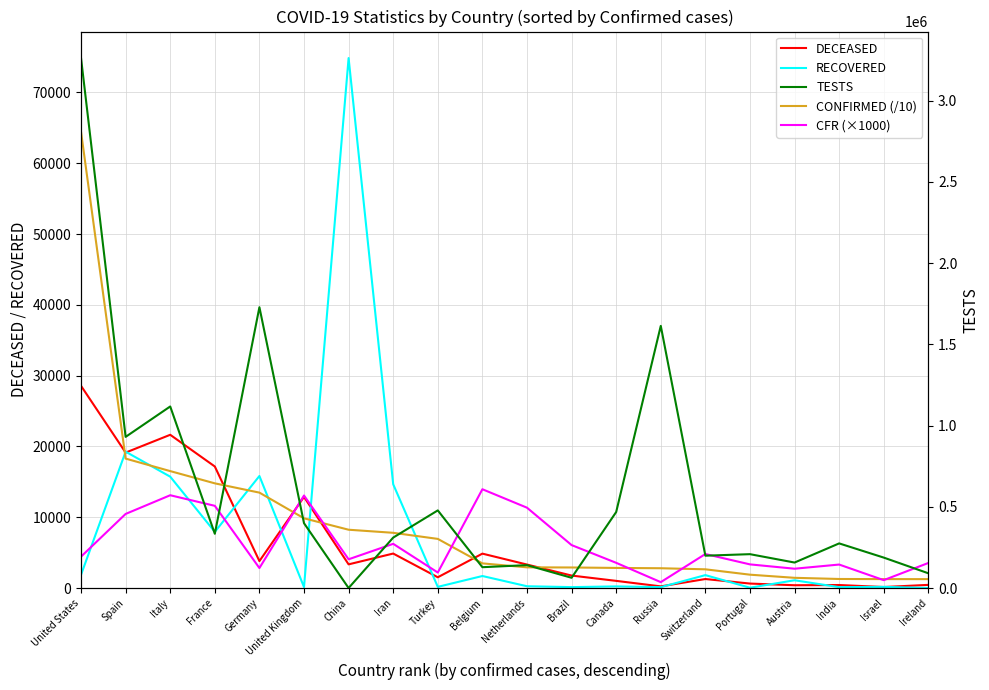

Reading left to right, transcribe all the data shown in this chart.

DECEASED: United States=28559.0	Spain=19130.0	Italy=21645.0	France=17167.0	Germany=3804.0	United Kingdom=12868.0	China=3342.0	Iran=4869.0	Turkey=1518.0	Belgium=4857.0	Netherlands=3315.0	Brazil=1760.0	Canada=1010.0	Russia=232.0	Switzerland=1269.0	Portugal=629.0	Austria=393.0	India=423.0	Israel=140.0	Ireland=444.0
RECOVERED: United States=1868.0	Spain=19259.0	Italy=15729.0	France=7928.0	Germany=15824.0	United Kingdom=135.0	China=74862.0	Iran=14656.0	Turkey=162.0	Belgium=1696.0	Netherlands=250.0	Brazil=127.0	Canada=228.0	Russia=121.0	Switzerland=1823.0	Portugal=43.0	Austria=1095.0	India=123.0	Israel=163.0	Ireland=5.0
CONFIRMED (/10): United States=64441.7	Spain=18281.6	Italy=16515.5	France=14786.3	Germany=13475.3	United Kingdom=9847.6	China=8234.1	Iran=7799.5	Turkey=6939.2	Belgium=3480.9	Netherlands=2921.4	Brazil=2901.5	Canada=2837.9	Russia=2793.8	Switzerland=2642.2	Portugal=1884.1	Austria=1441.2	India=1275.9	Israel=1259.1	Ireland=1254.7
CFR (×1000): United States=4431.8	Spain=10464.1	Italy=13105.9	France=11610.1	Germany=2822.9	United Kingdom=13067.1	China=4058.7	Iran=6242.7	Turkey=2187.6	Belgium=13953.3	Netherlands=11347.3	Brazil=6065.8	Canada=3559.0	Russia=830.4	Switzerland=4802.8	Portugal=3338.5	Austria=2726.9	India=3315.3	Israel=1111.9	Ireland=3538.7
TESTS: United States=3261785.0	Spain=930230.0	Italy=1117404.0	France=333807.0	Germany=1728357.0	United Kingdom=398916.0	China=0.0	Iran=310340.0	Turkey=477716.0	Belgium=128132.0	Netherlands=140845.0	Brazil=62985.0	Canada=467736.0	Russia=1613413.0	Switzerland=199000.0	Portugal=208314.0	Austria=156801.0	India=274599.0	Israel=187250.0	Ireland=90646.0